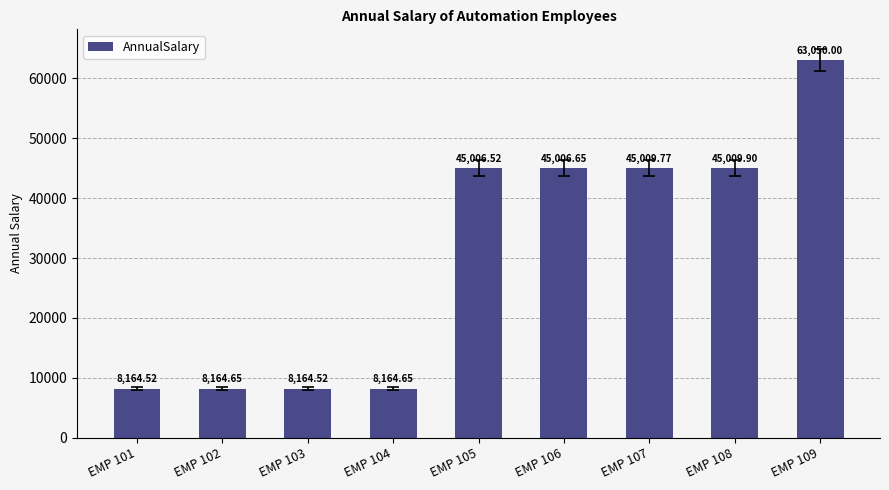

What is the difference between the maximum and minimum values?

54885.5